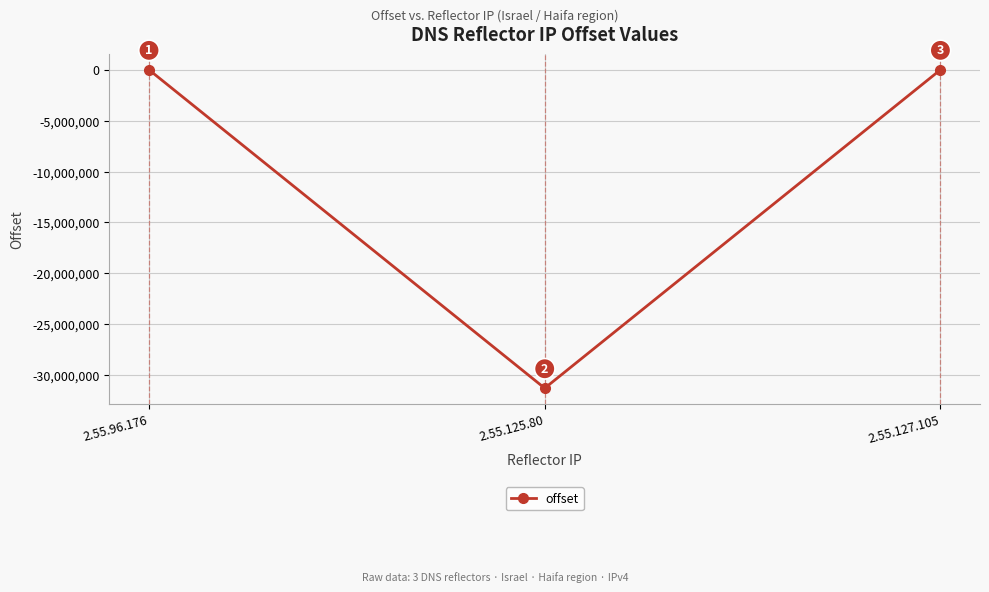

Count the number of categories in the chart.

3